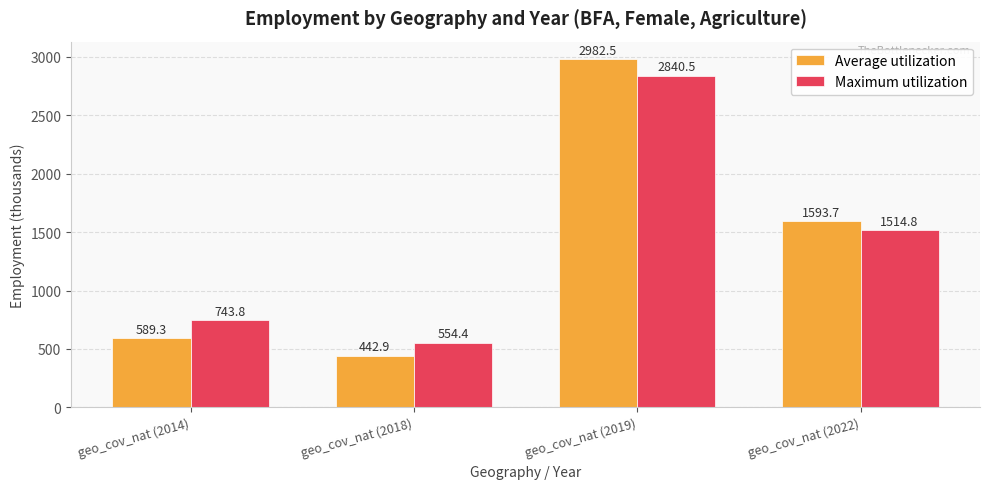

What are all the series names shown in the legend?

Average utilization, Maximum utilization